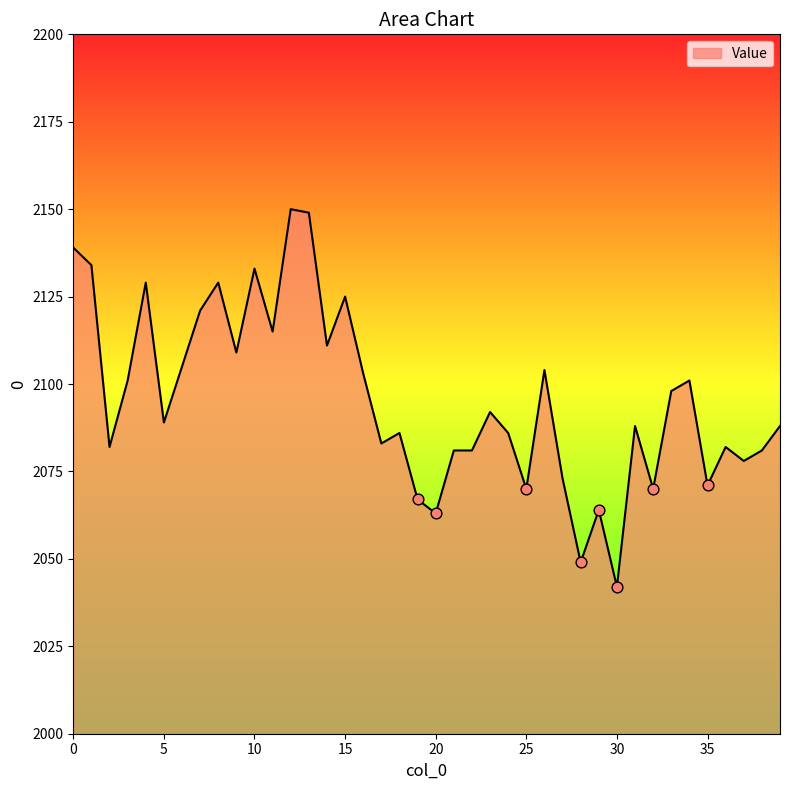

What is the greatest value displayed?

2150